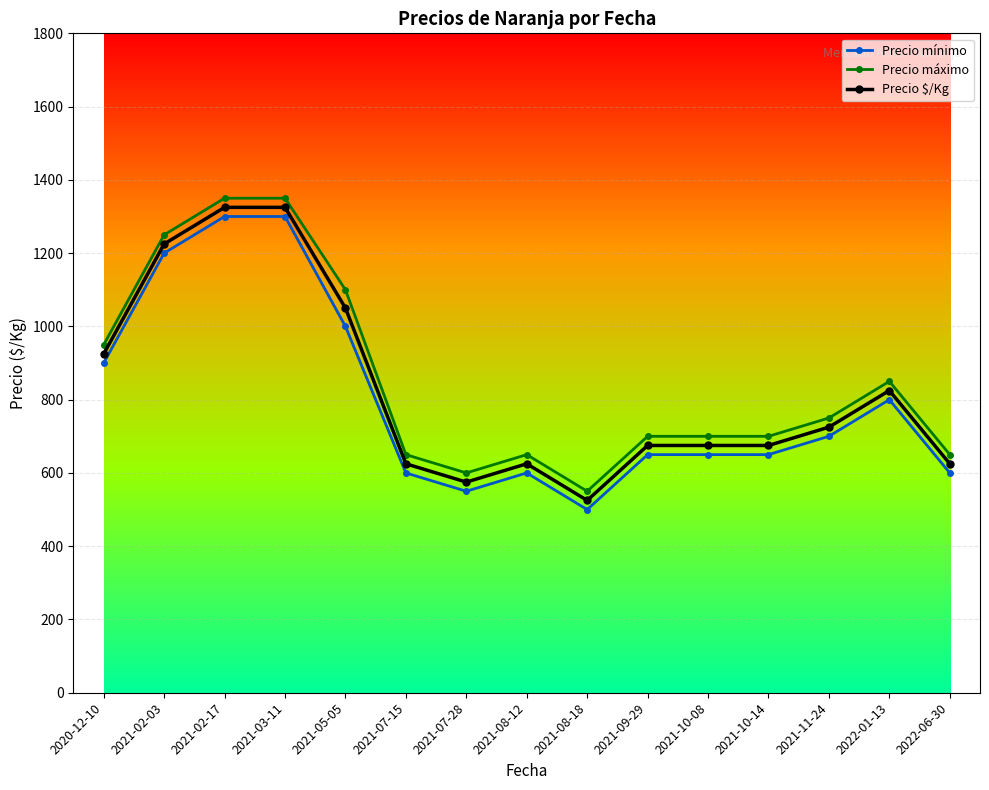

What is the difference between the second highest and second lowest values in the Precio mínimo series?

750